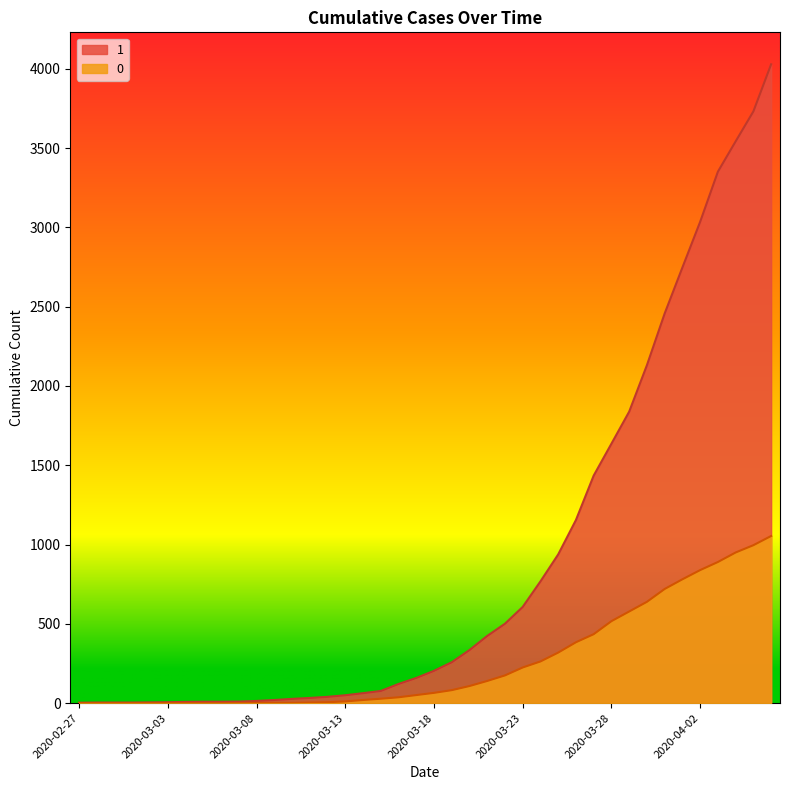

The 1 series shows 40 at 2020-03-12. True or false?

True